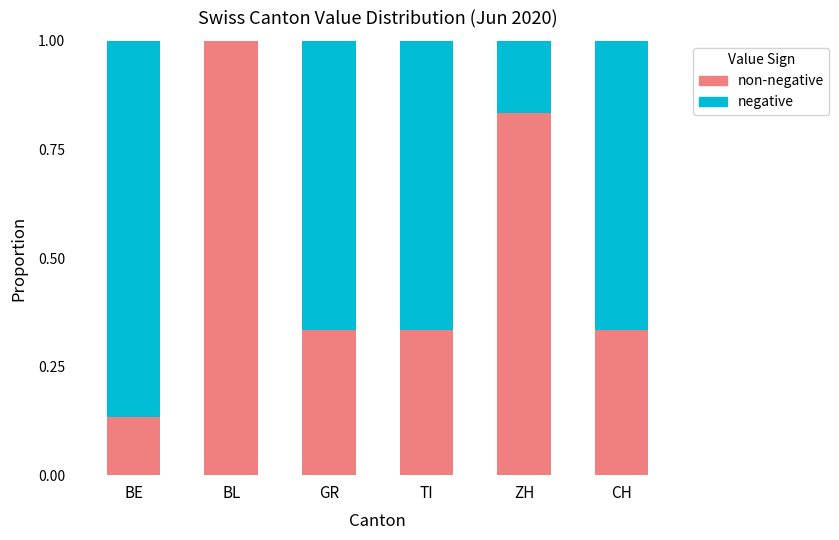

What is the total value across all series at BL?

1.0